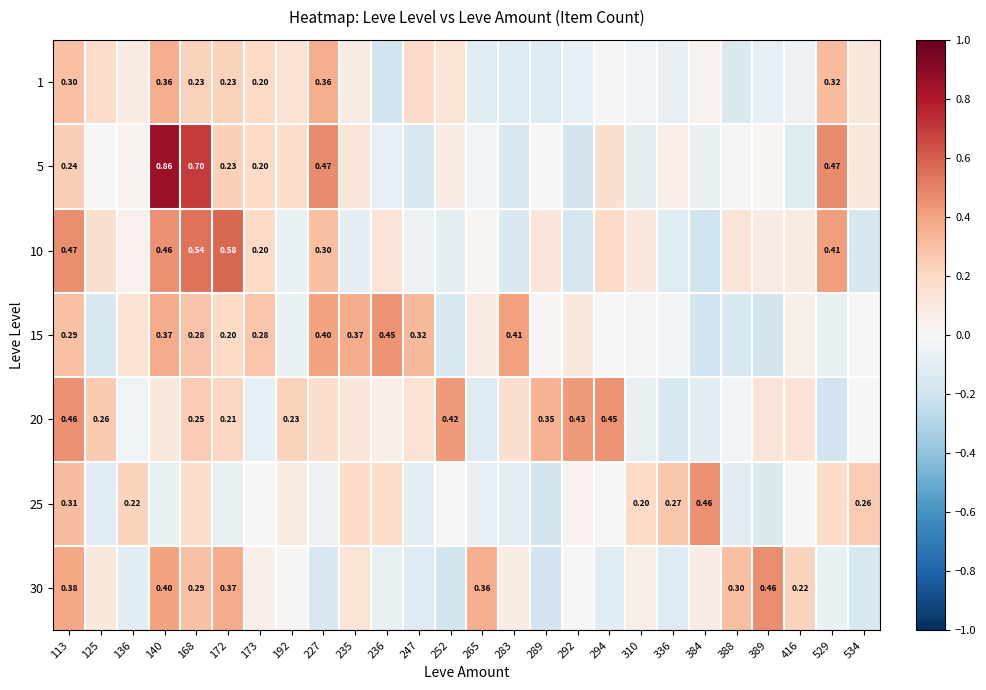

The value of 30 at 292 is 0.0. True or false?

False